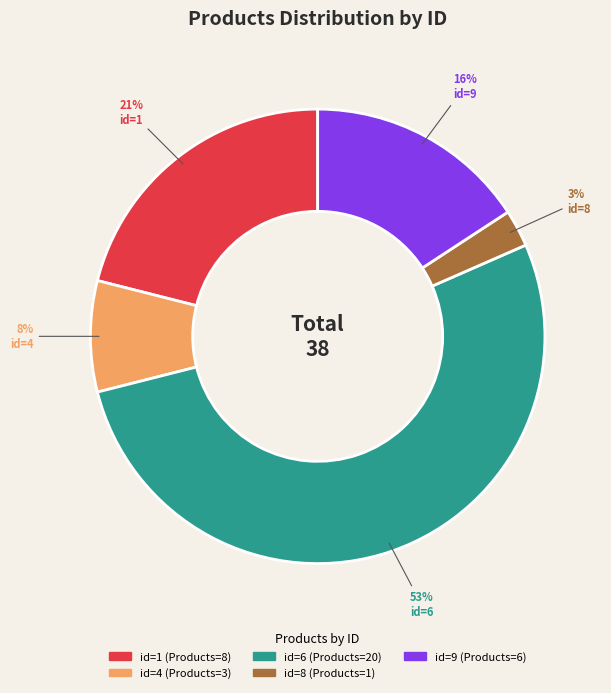

What is the majority slice?

id=6